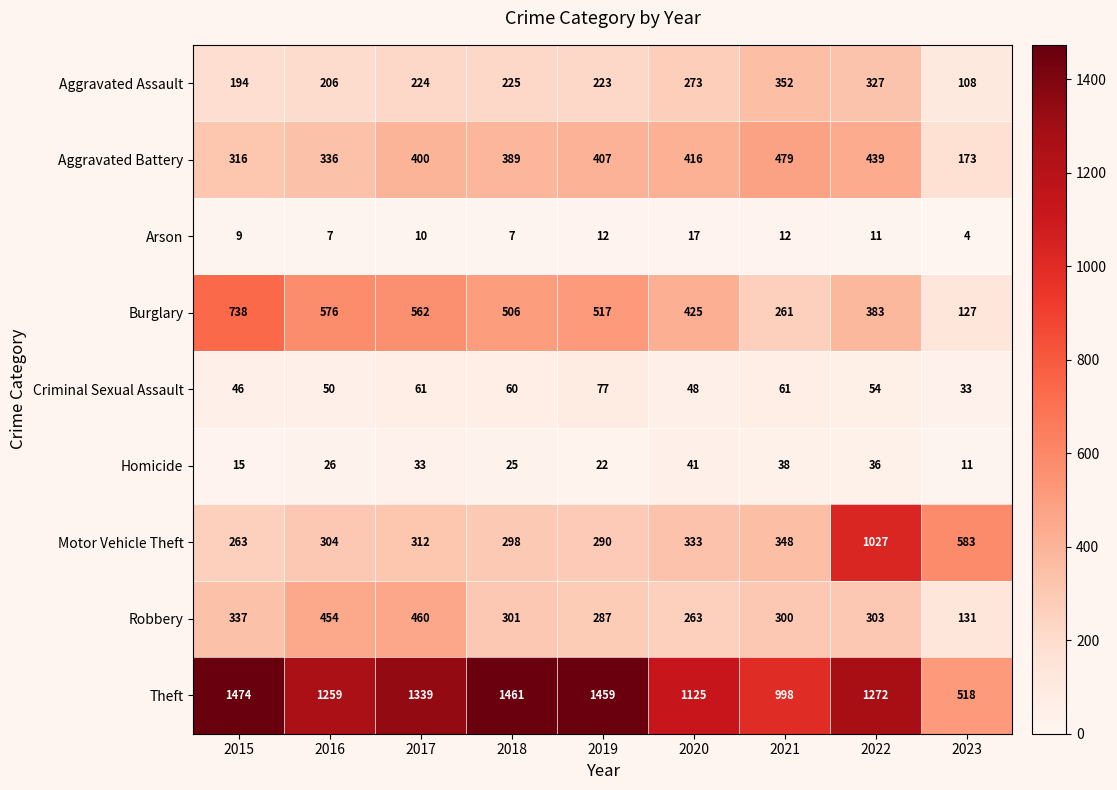

Which category has the highest value across all series?

2015